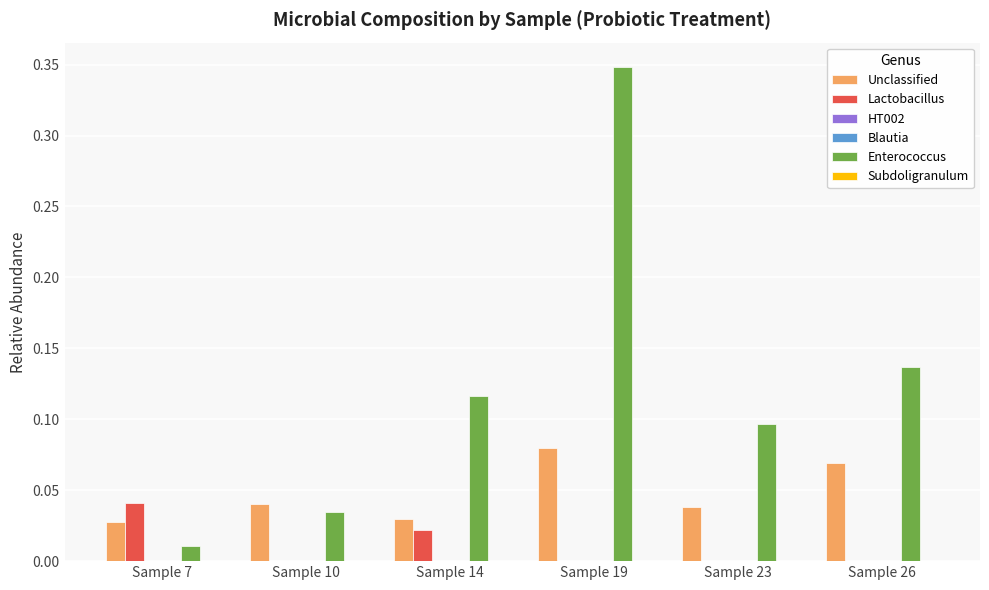

At how many categories does at least one series exceed 0?

6